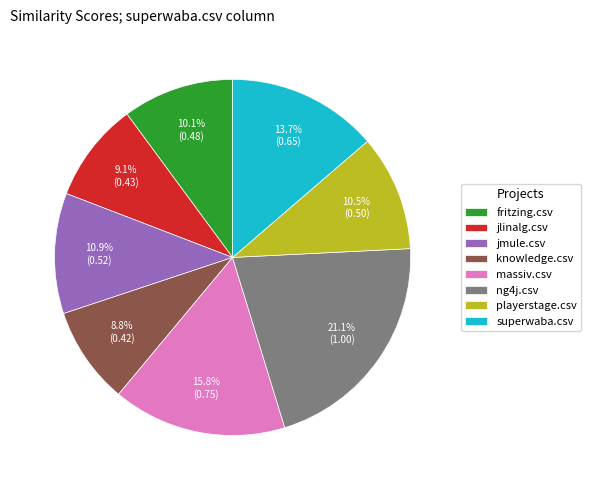

Does jmule.csv account for over 50% of the chart?

No